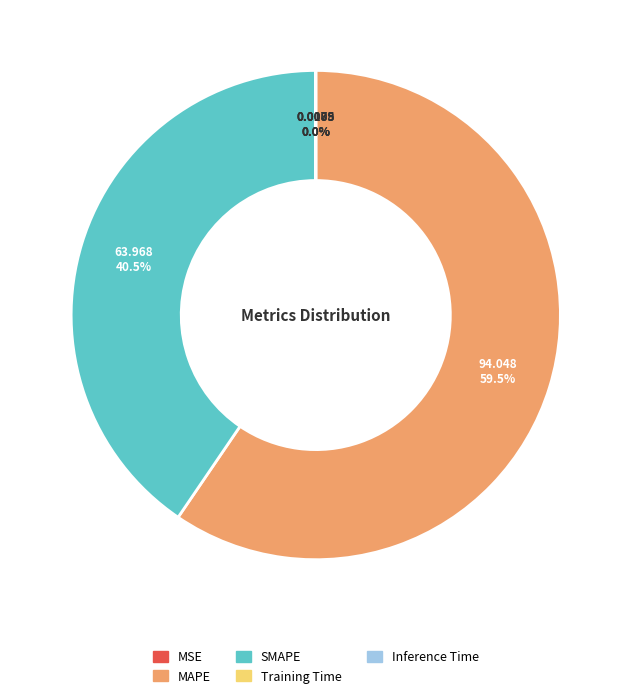

Combined, what portion of the pie is SMAPE and MAPE?

100.0%